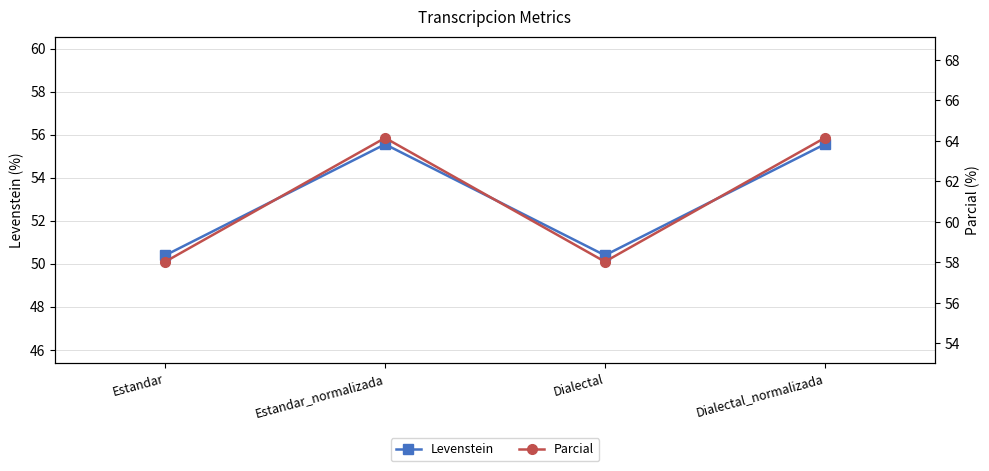

Is the value of Parcial at Dialectal greater than the value of Levenstein at Estandar?

Yes